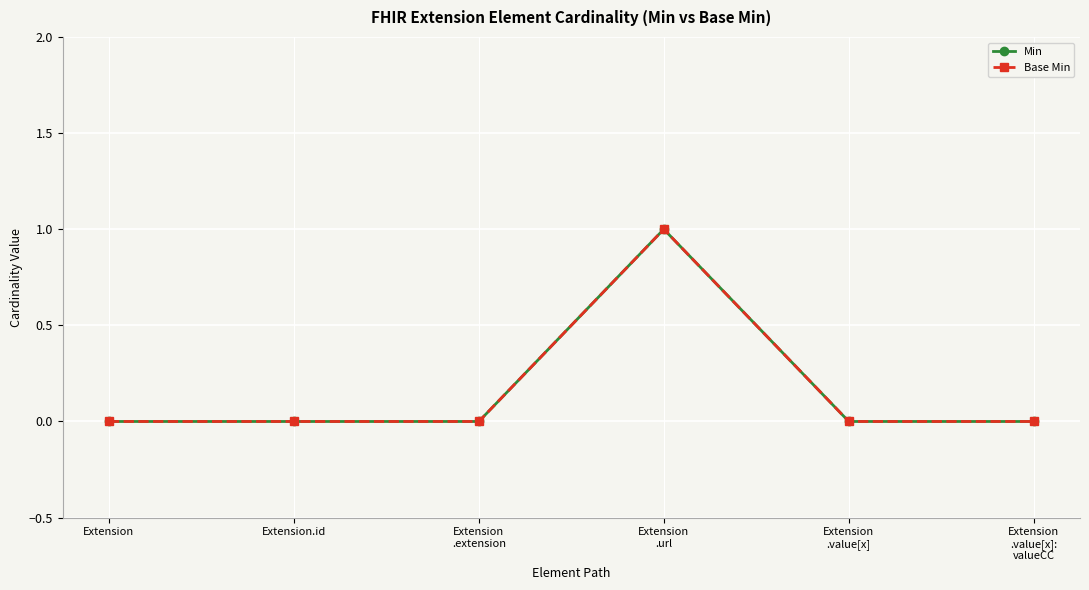

Reading right to left, what are all the values shown in this chart?

Min: Extension
.value[x]:
valueCC=0	Extension
.value[x]=0	Extension
.url=1	Extension
.extension=0	Extension.id=0	Extension=0
Base Min: Extension
.value[x]:
valueCC=0	Extension
.value[x]=0	Extension
.url=1	Extension
.extension=0	Extension.id=0	Extension=0